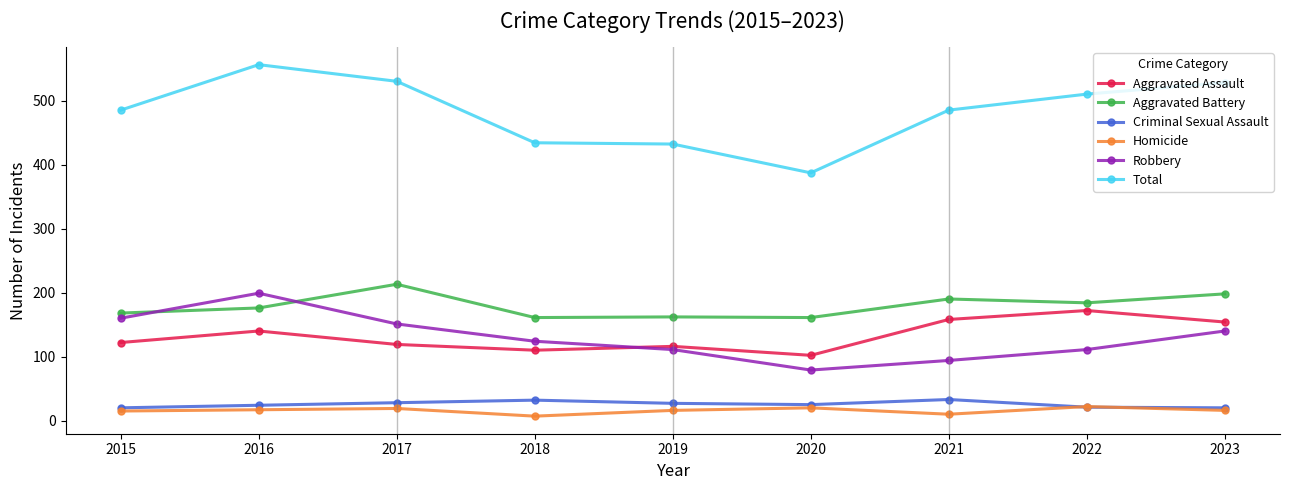

Is it true that Robbery equals 309 at 2016?

False